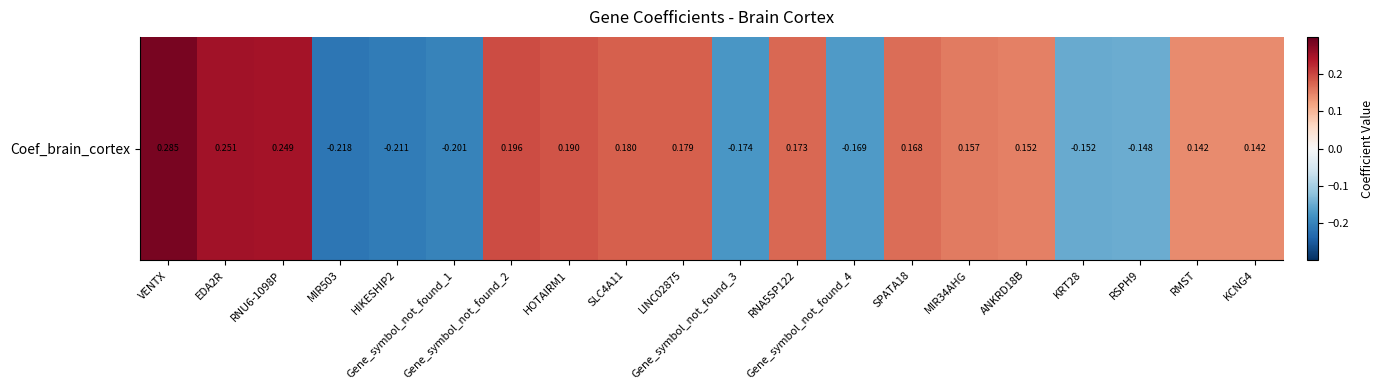

How many data points does each series have?

20